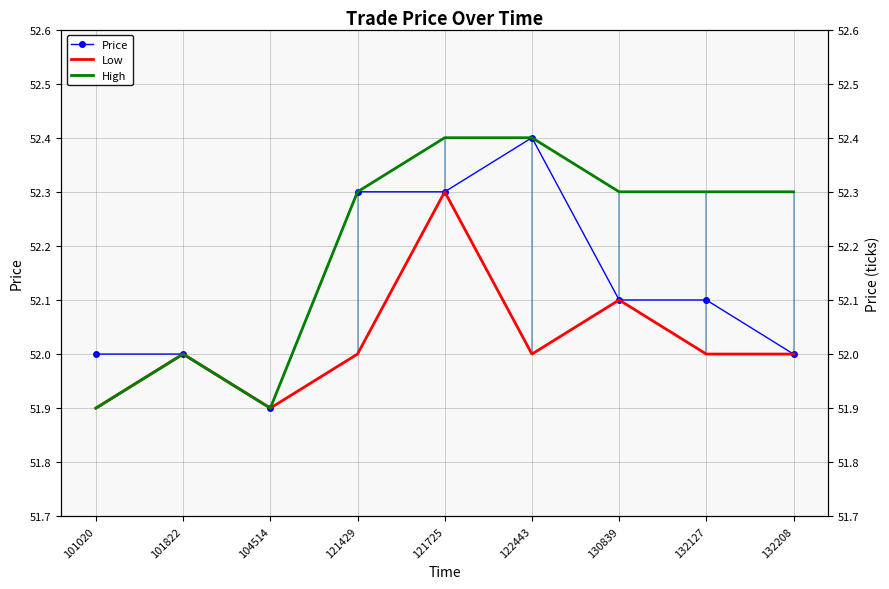

At which category does Price reach its first local peak?

122443